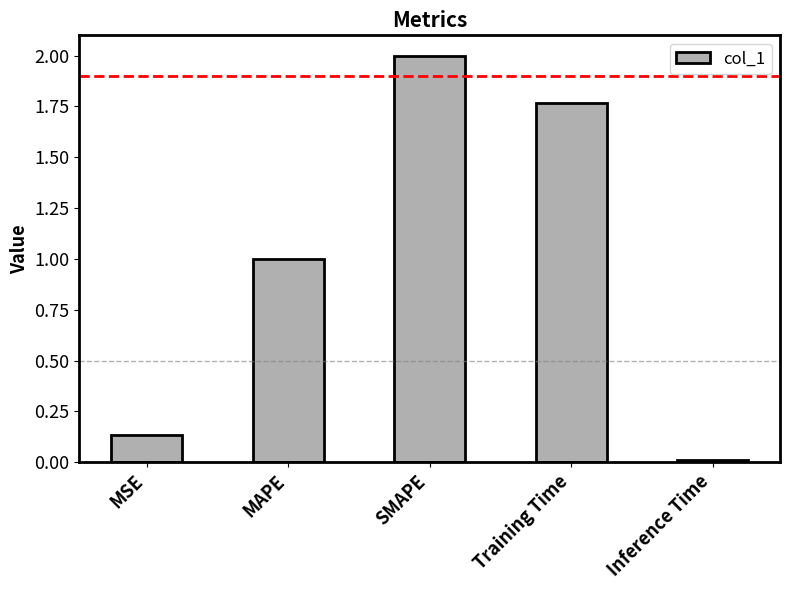

What value does the data have at MAPE?

1.0